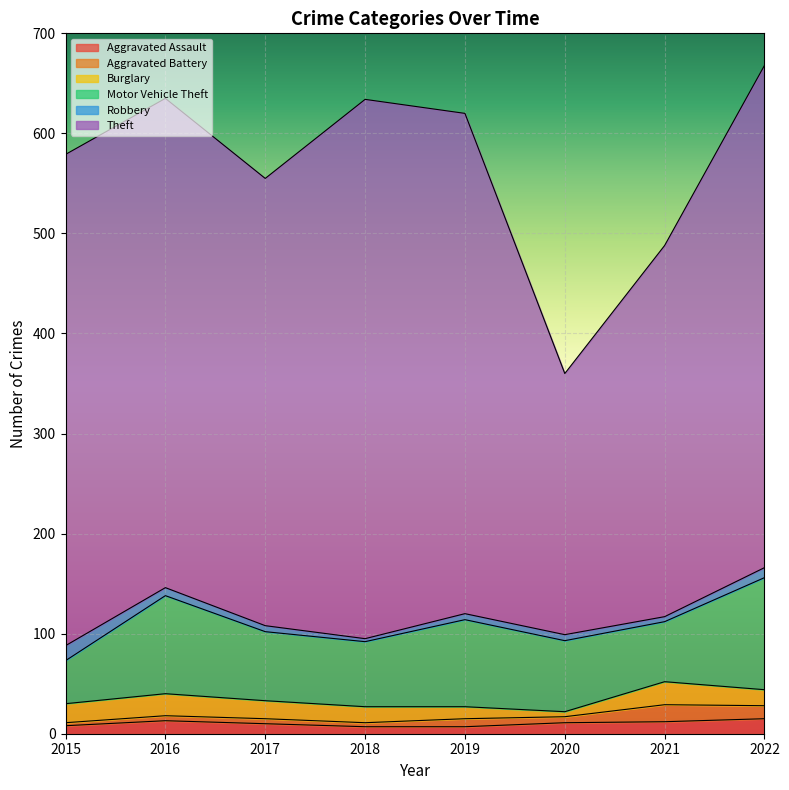

What is the sum of all Aggravated Battery values?

61